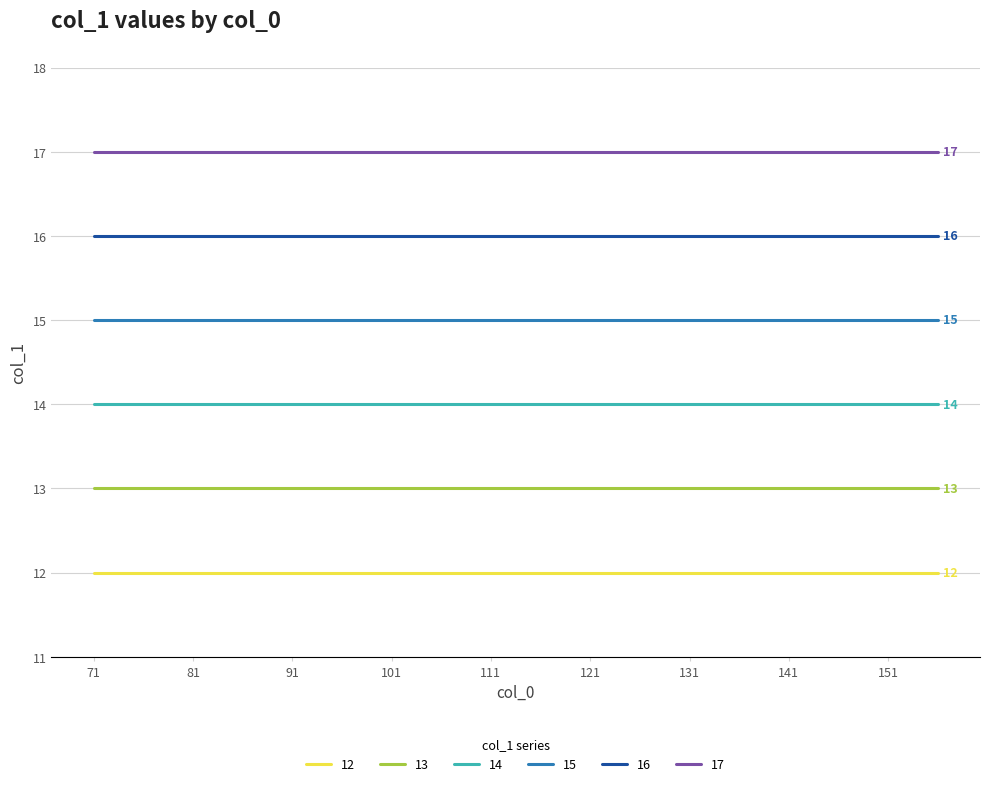

True or false: 14 and 13 cross at least once.

False